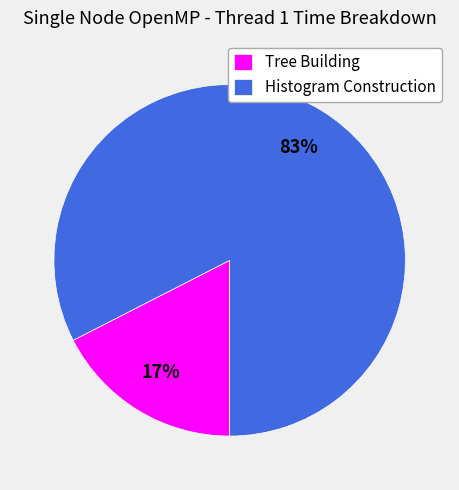

The Tree Building slice represents 17% of the pie. True or false?

True